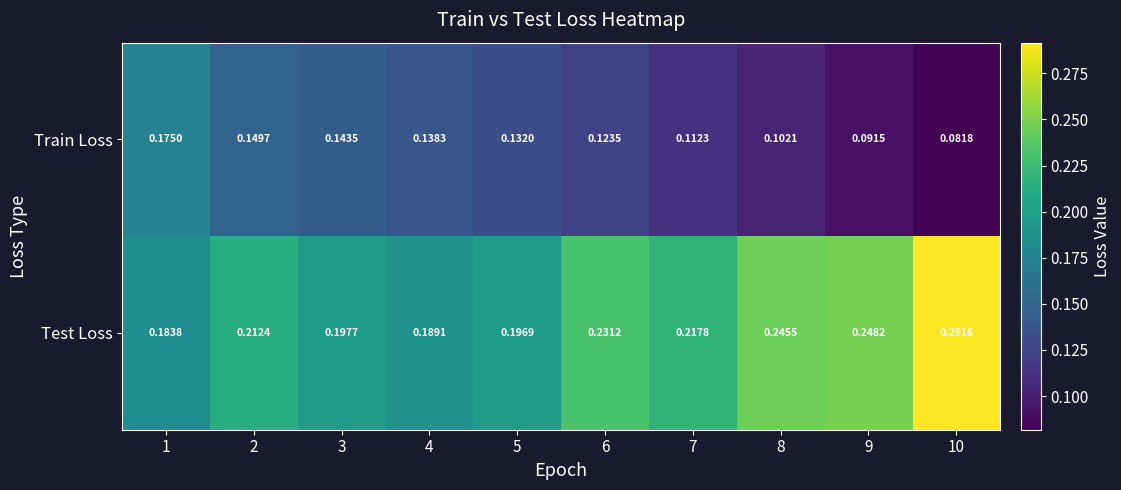

What is the total value across all series at 6?

0.4